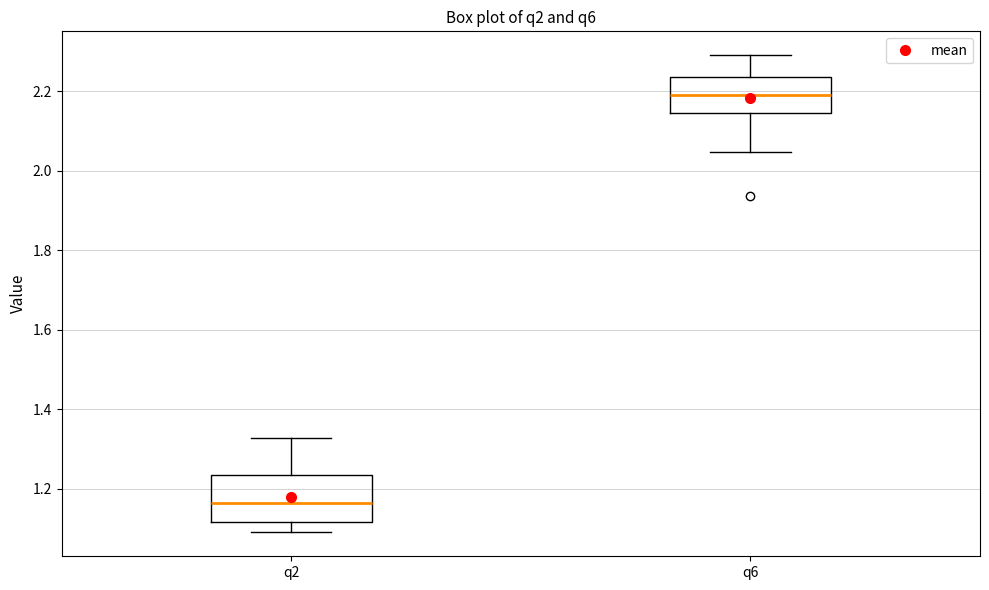

Which box has the highest median line?

q6